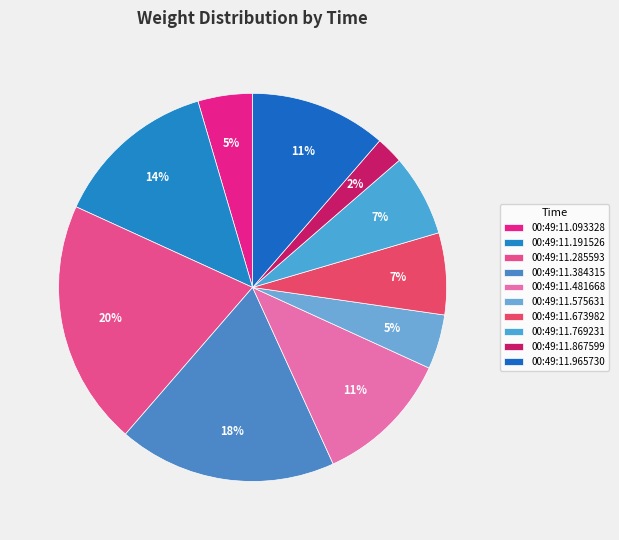

Count the number of slices in the pie.

10